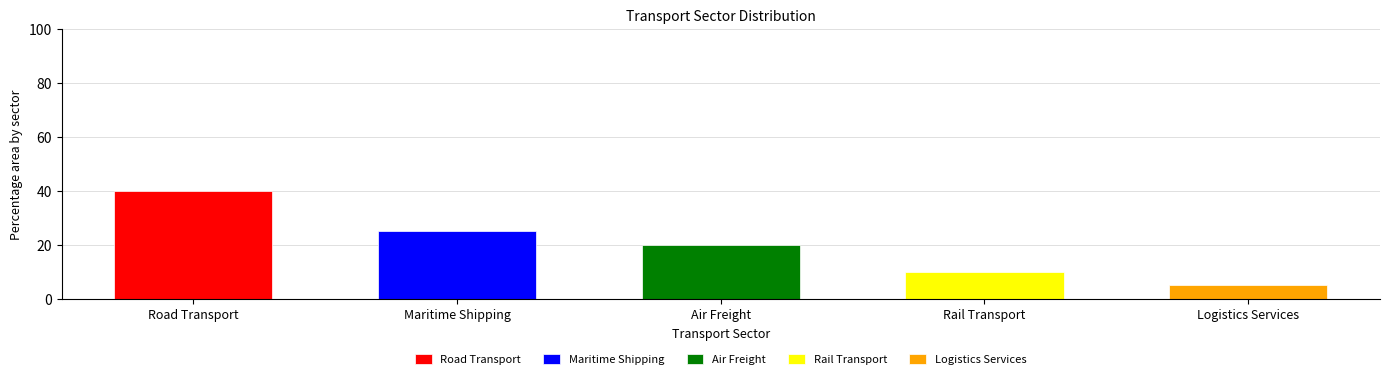

Count the number of values greater than 20.

2